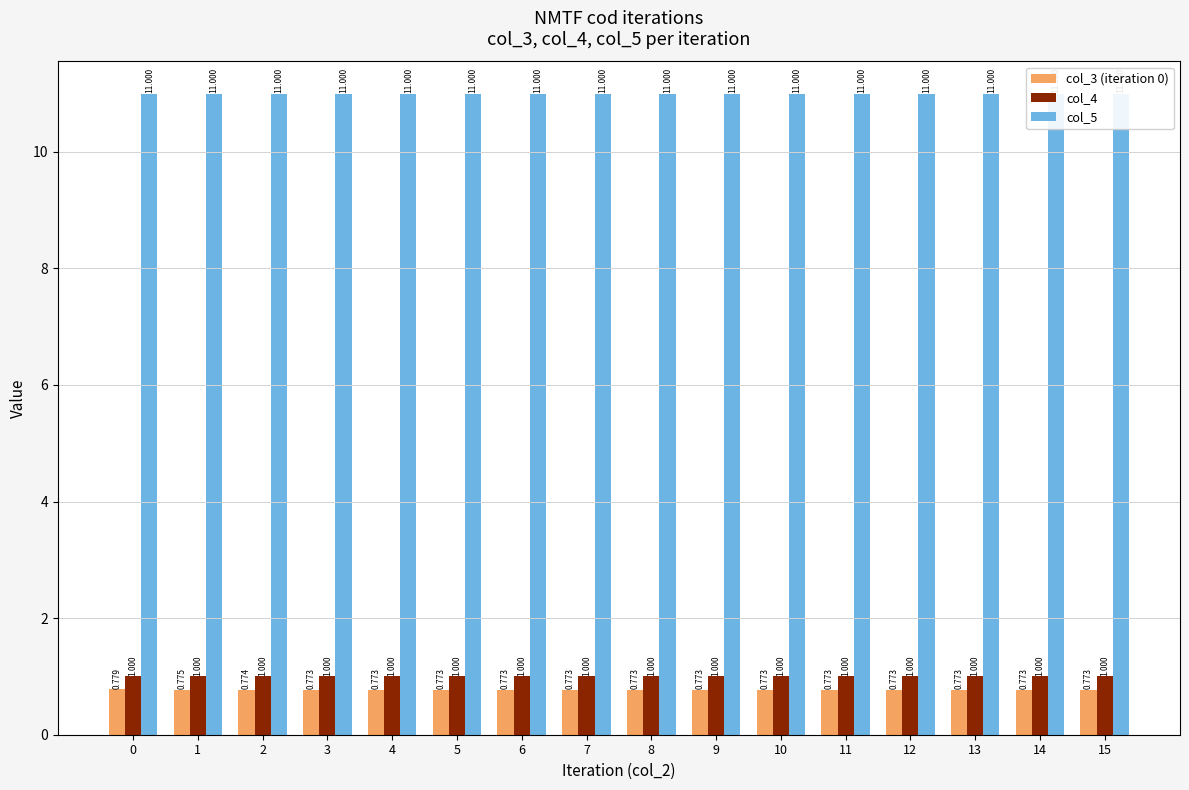

Reading left to right, transcribe all the data shown in this chart.

col_3 (iteration 0): 0.8	0.8	0.8	0.8	0.8	0.8	0.8	0.8	0.8	0.8	0.8	0.8	0.8	0.8	0.8	0.8
col_4: 1.0	1.0	1.0	1.0	1.0	1.0	1.0	1.0	1.0	1.0	1.0	1.0	1.0	1.0	1.0	1.0
col_5: 11.0	11.0	11.0	11.0	11.0	11.0	11.0	11.0	11.0	11.0	11.0	11.0	11.0	11.0	11.0	11.0